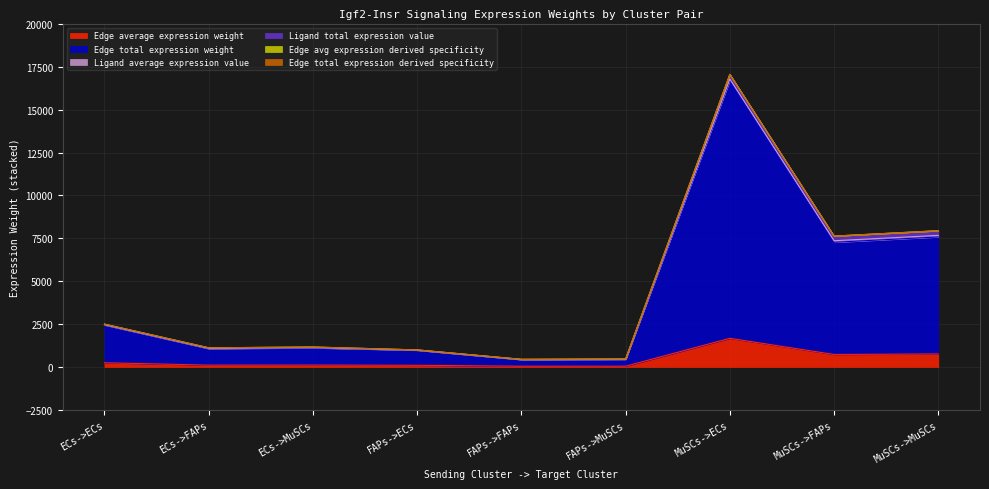

What is the difference between the Edge total expression derived specificity values at FAPs->ECs and ECs->ECs?

1502.1